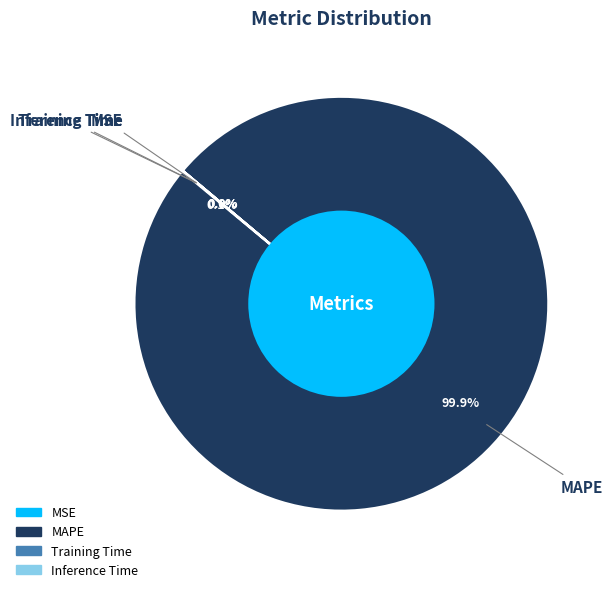

Is there a majority slice in this chart?

Yes